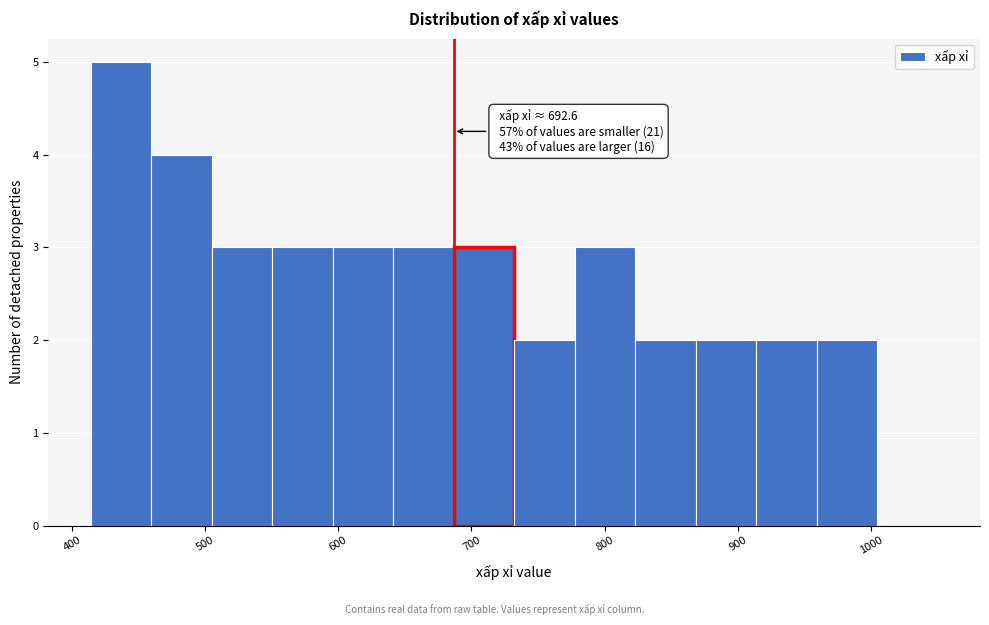

Which range on the x-axis has the tallest bar?

410 to 460